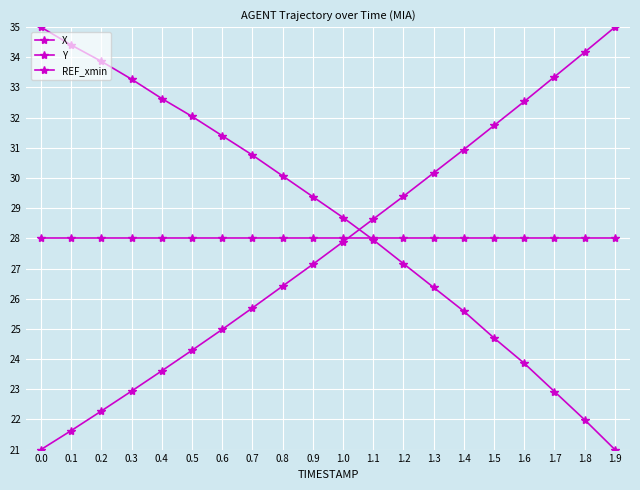

Is the value of Y at 0.1 greater than the value of X at 1.3?

No